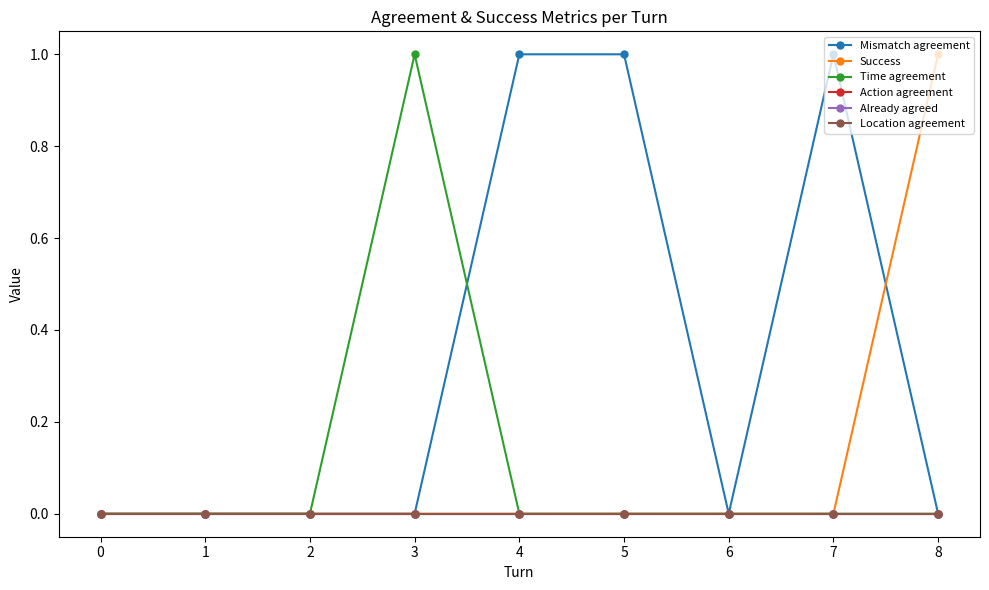

At how many categories does at least one series exceed 0?

5